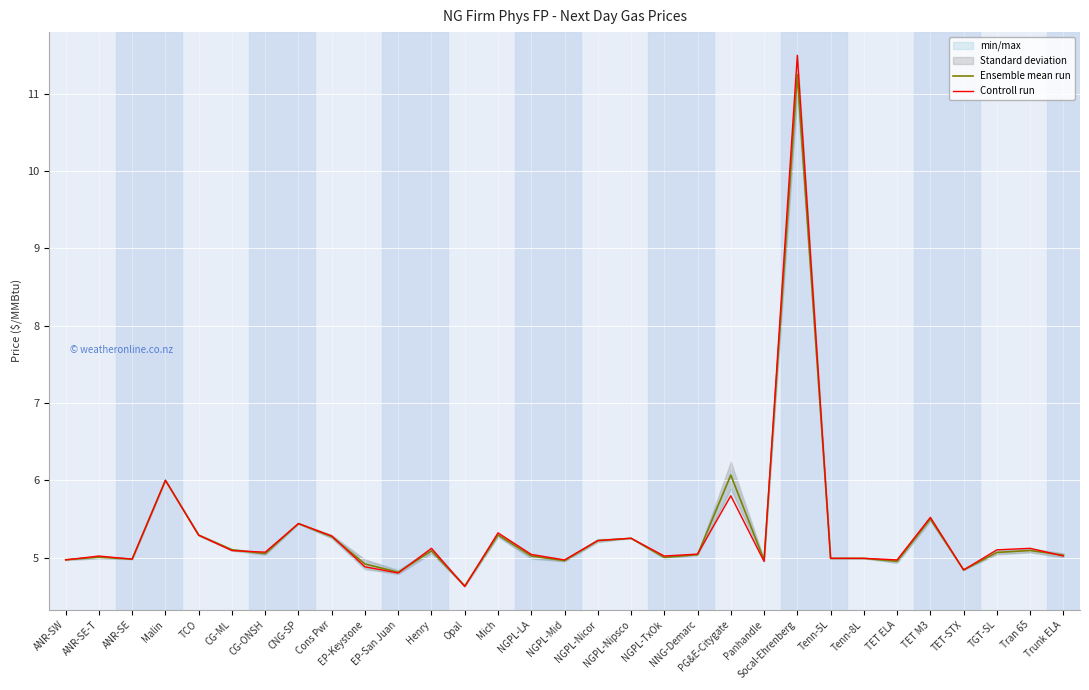

At which category does Ensemble mean run reach its first local valley?

ANR-SE